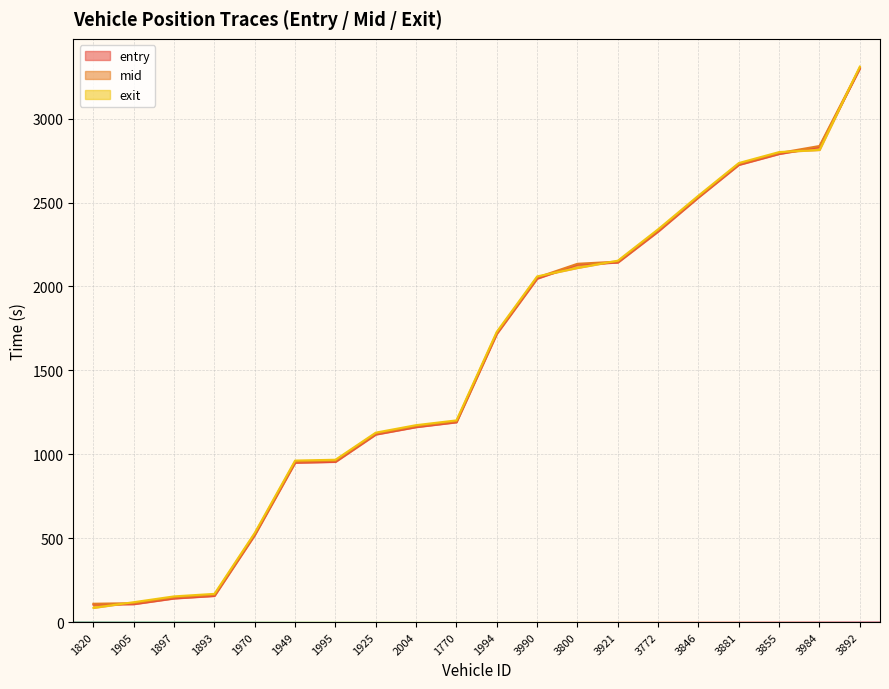

What is the label of the 14th point from the left?

3921